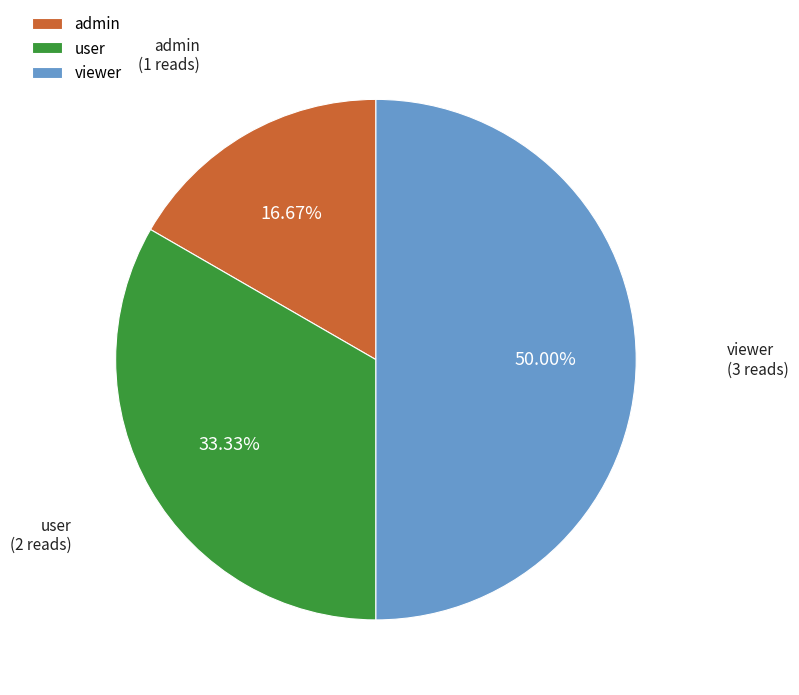

What is the largest slice in the pie chart?

viewer